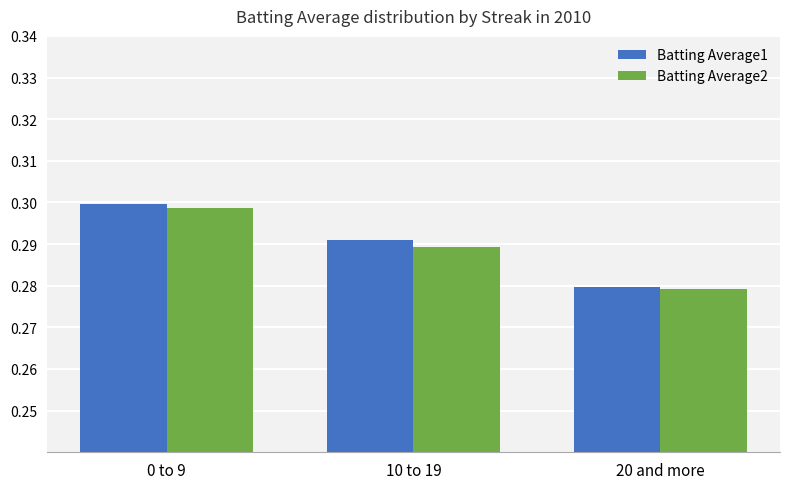

What is the sum of all Batting Average1 values?

0.9